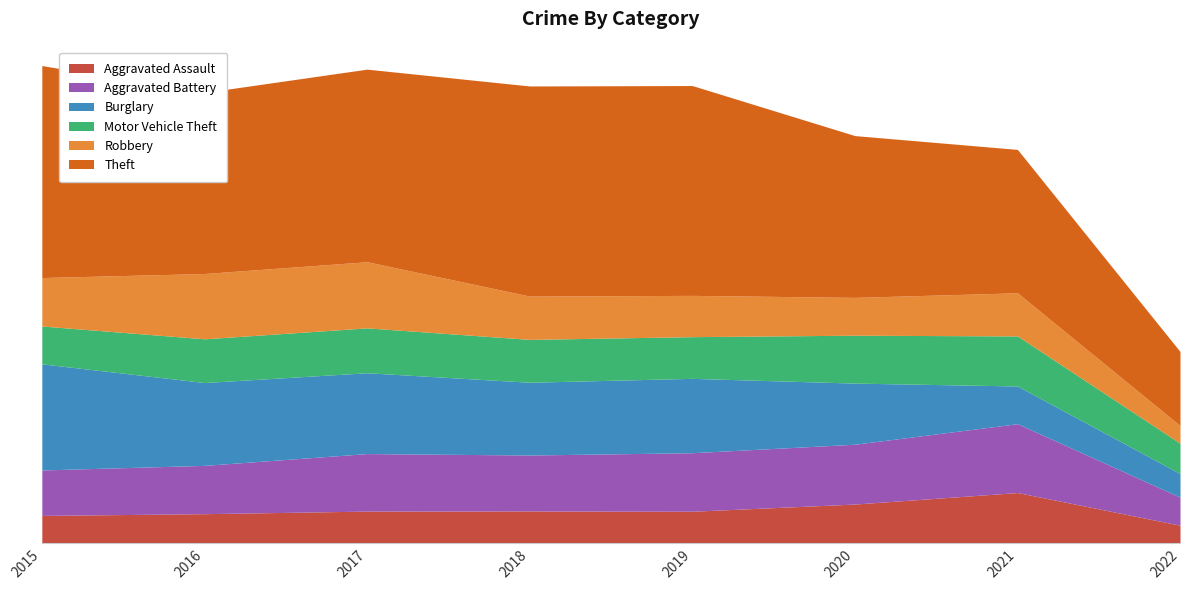

What is the sum of the Theft values at 2021 and 2020?

2122